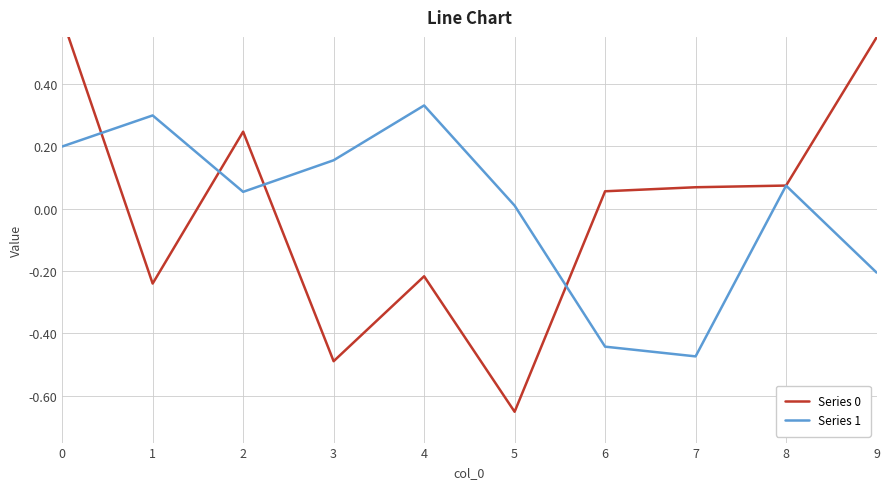

How many interior local peaks does the Series 1 series have?

3